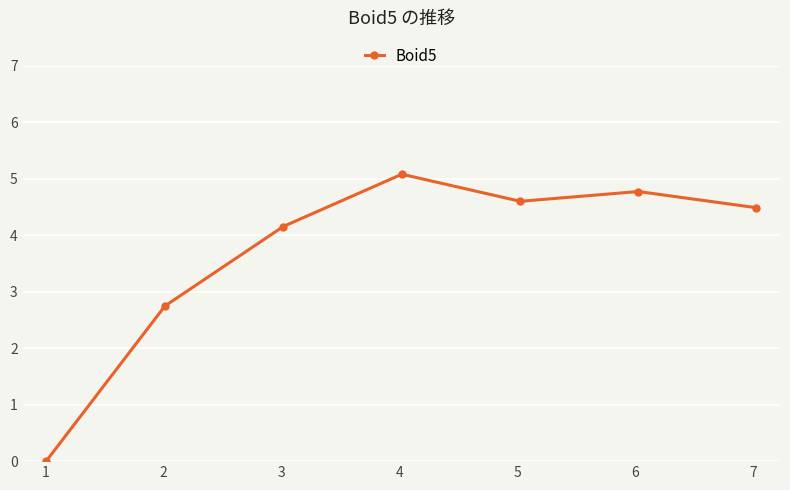

What is the maximum value shown in the chart?

5.1